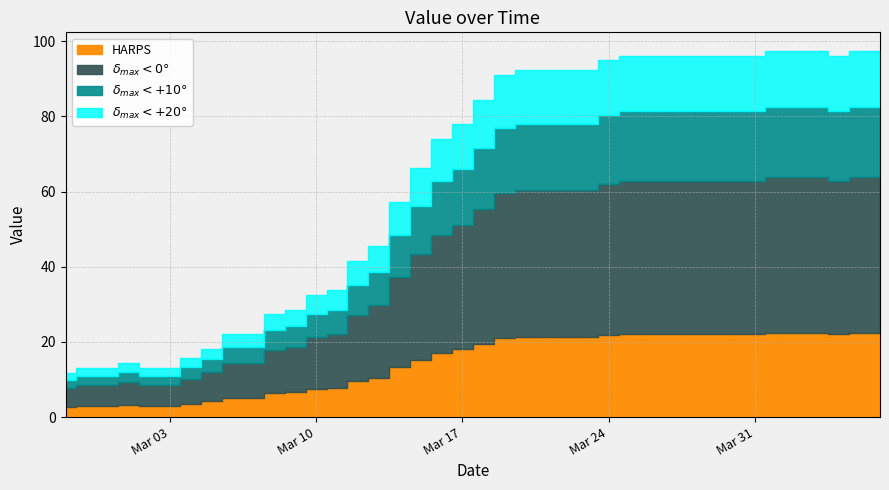

At which category does the chart reach its peak across all series?

2020-04-01